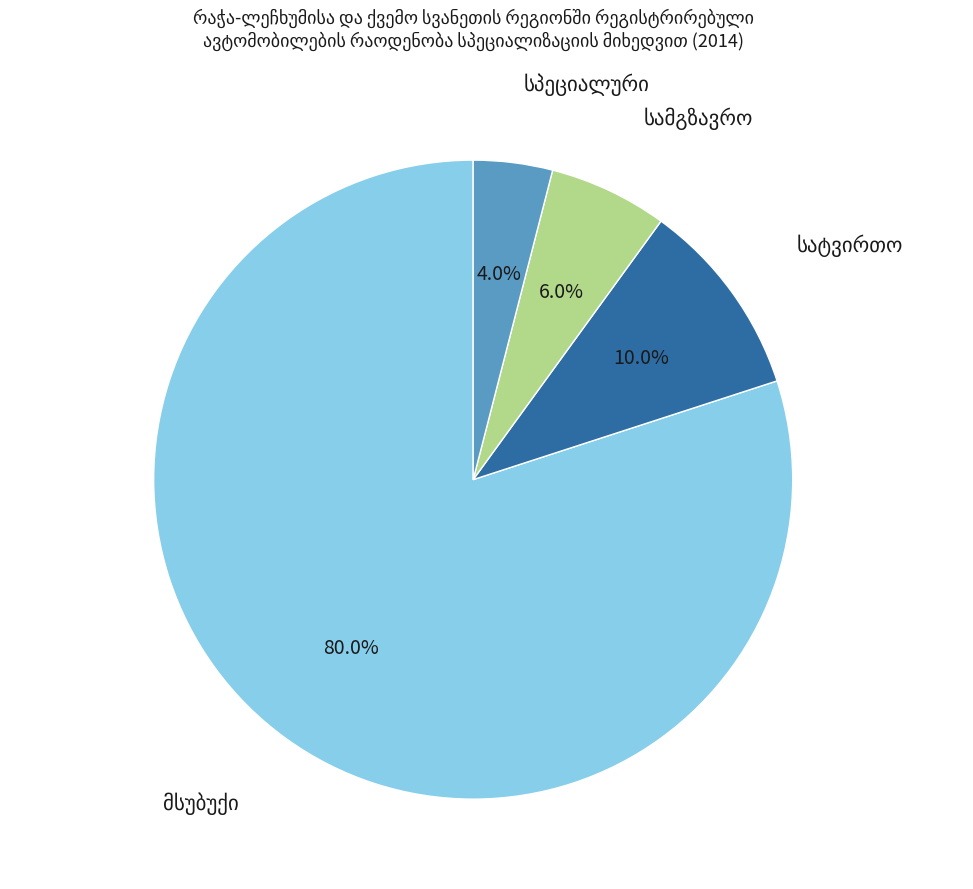

Is there any slice that represents more than half of the pie?

Yes